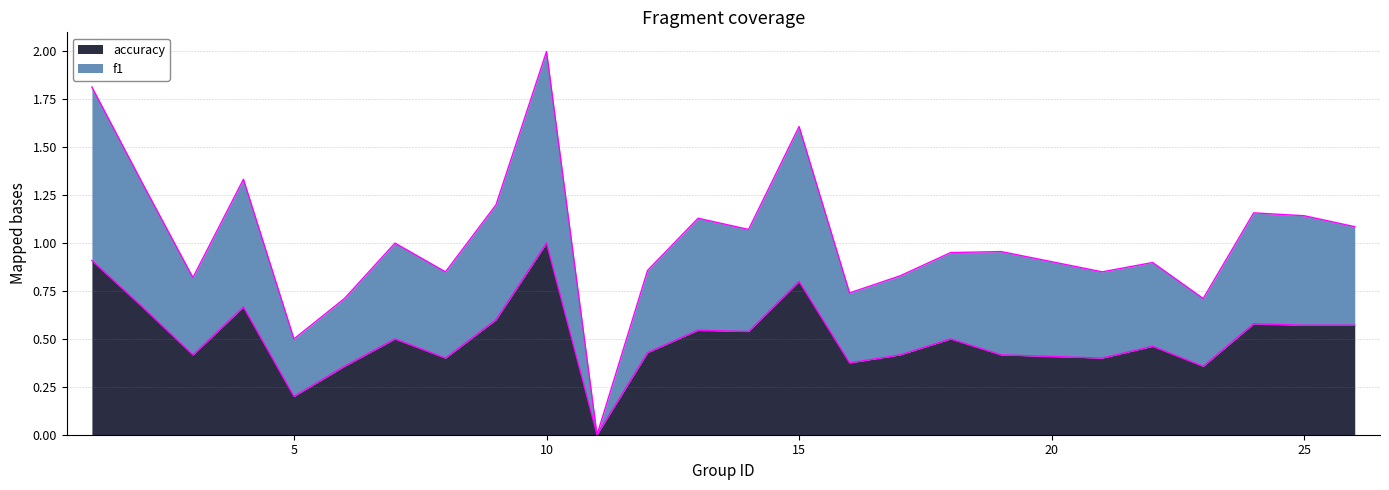

The accuracy series shows 1.0 at 10. True or false?

True